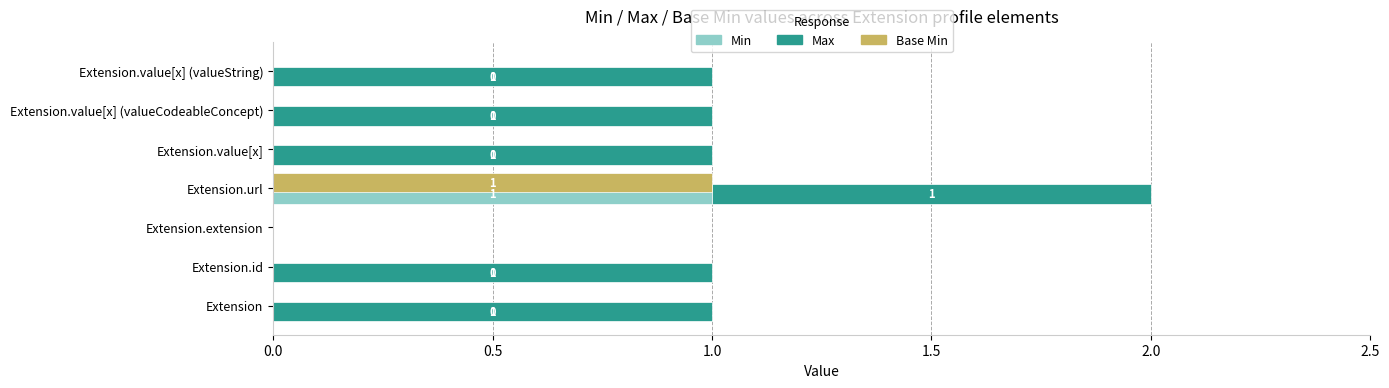

What is the maximum value for Min?

1